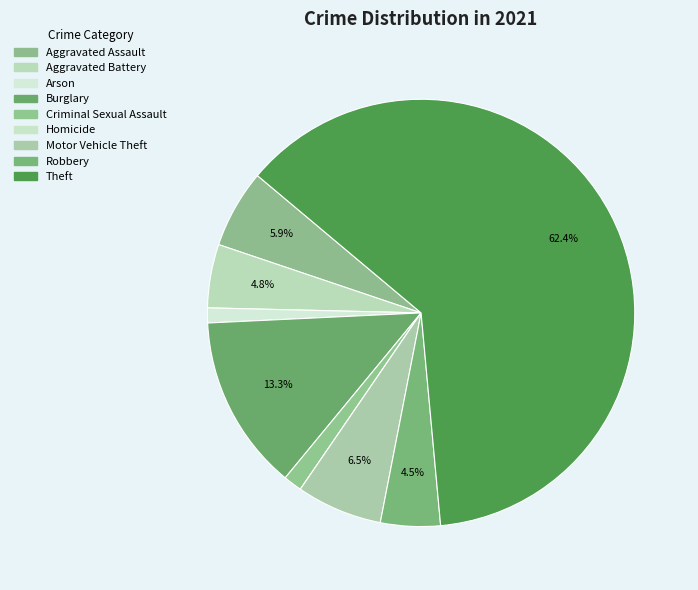

What is the largest slice in the pie chart?

Theft